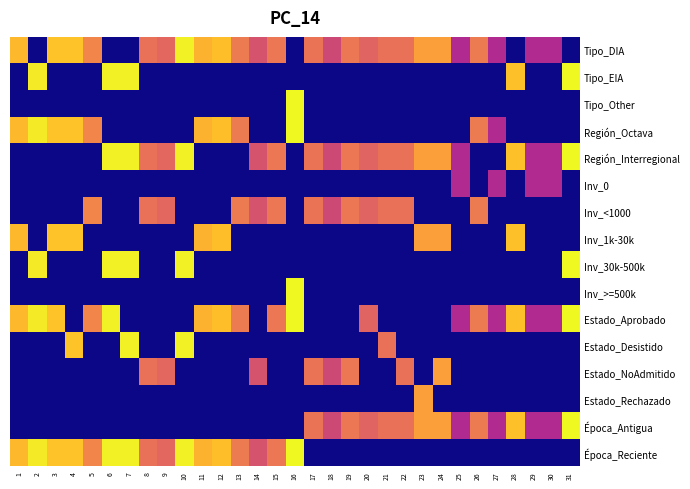

Reading left to right, what are all the values shown in this chart?

Tipo_DIA: 1=0.9	2=0.0	3=0.9	4=0.9	5=0.7	6=0.0	7=0.0	8=0.6	9=0.6	10=1.0	11=0.8	12=0.9	13=0.7	14=0.5	15=0.7	16=0.0	17=0.6	18=0.5	19=0.7	20=0.6	21=0.6	22=0.6	23=0.8	24=0.8	25=0.4	26=0.7	27=0.4	28=0.0	29=0.4	30=0.4	31=0.0
Tipo_EIA: 1=0.0	2=1.0	3=0.0	4=0.0	5=0.0	6=1.0	7=1.0	8=0.0	9=0.0	10=0.0	11=0.0	12=0.0	13=0.0	14=0.0	15=0.0	16=0.0	17=0.0	18=0.0	19=0.0	20=0.0	21=0.0	22=0.0	23=0.0	24=0.0	25=0.0	26=0.0	27=0.0	28=0.9	29=0.0	30=0.0	31=1.0
Tipo_Other: 1=0.0	2=0.0	3=0.0	4=0.0	5=0.0	6=0.0	7=0.0	8=0.0	9=0.0	10=0.0	11=0.0	12=0.0	13=0.0	14=0.0	15=0.0	16=1.0	17=0.0	18=0.0	19=0.0	20=0.0	21=0.0	22=0.0	23=0.0	24=0.0	25=0.0	26=0.0	27=0.0	28=0.0	29=0.0	30=0.0	31=0.0
Región_Octava: 1=0.9	2=1.0	3=0.9	4=0.9	5=0.7	6=0.0	7=0.0	8=0.0	9=0.0	10=0.0	11=0.8	12=0.9	13=0.7	14=0.0	15=0.0	16=1.0	17=0.0	18=0.0	19=0.0	20=0.0	21=0.0	22=0.0	23=0.0	24=0.0	25=0.0	26=0.7	27=0.4	28=0.0	29=0.0	30=0.0	31=0.0
Región_Interregional: 1=0.0	2=0.0	3=0.0	4=0.0	5=0.0	6=1.0	7=1.0	8=0.6	9=0.6	10=1.0	11=0.0	12=0.0	13=0.0	14=0.5	15=0.7	16=0.0	17=0.6	18=0.5	19=0.7	20=0.6	21=0.6	22=0.6	23=0.8	24=0.8	25=0.4	26=0.0	27=0.0	28=0.9	29=0.4	30=0.4	31=1.0
Inv_0: 1=0.0	2=0.0	3=0.0	4=0.0	5=0.0	6=0.0	7=0.0	8=0.0	9=0.0	10=0.0	11=0.0	12=0.0	13=0.0	14=0.0	15=0.0	16=0.0	17=0.0	18=0.0	19=0.0	20=0.0	21=0.0	22=0.0	23=0.0	24=0.0	25=0.4	26=0.0	27=0.4	28=0.0	29=0.4	30=0.4	31=0.0
Inv_<1000: 1=0.0	2=0.0	3=0.0	4=0.0	5=0.7	6=0.0	7=0.0	8=0.6	9=0.6	10=0.0	11=0.0	12=0.0	13=0.7	14=0.5	15=0.7	16=0.0	17=0.6	18=0.5	19=0.7	20=0.6	21=0.6	22=0.6	23=0.0	24=0.0	25=0.0	26=0.7	27=0.0	28=0.0	29=0.0	30=0.0	31=0.0
Inv_1k-30k: 1=0.9	2=0.0	3=0.9	4=0.9	5=0.0	6=0.0	7=0.0	8=0.0	9=0.0	10=0.0	11=0.8	12=0.9	13=0.0	14=0.0	15=0.0	16=0.0	17=0.0	18=0.0	19=0.0	20=0.0	21=0.0	22=0.0	23=0.8	24=0.8	25=0.0	26=0.0	27=0.0	28=0.9	29=0.0	30=0.0	31=0.0
Inv_30k-500k: 1=0.0	2=1.0	3=0.0	4=0.0	5=0.0	6=1.0	7=1.0	8=0.0	9=0.0	10=1.0	11=0.0	12=0.0	13=0.0	14=0.0	15=0.0	16=0.0	17=0.0	18=0.0	19=0.0	20=0.0	21=0.0	22=0.0	23=0.0	24=0.0	25=0.0	26=0.0	27=0.0	28=0.0	29=0.0	30=0.0	31=1.0
Inv_>=500k: 1=0.0	2=0.0	3=0.0	4=0.0	5=0.0	6=0.0	7=0.0	8=0.0	9=0.0	10=0.0	11=0.0	12=0.0	13=0.0	14=0.0	15=0.0	16=1.0	17=0.0	18=0.0	19=0.0	20=0.0	21=0.0	22=0.0	23=0.0	24=0.0	25=0.0	26=0.0	27=0.0	28=0.0	29=0.0	30=0.0	31=0.0
Estado_Aprobado: 1=0.9	2=1.0	3=0.9	4=0.0	5=0.7	6=1.0	7=0.0	8=0.0	9=0.0	10=0.0	11=0.8	12=0.9	13=0.7	14=0.0	15=0.7	16=1.0	17=0.0	18=0.0	19=0.0	20=0.6	21=0.0	22=0.0	23=0.0	24=0.0	25=0.4	26=0.7	27=0.4	28=0.9	29=0.4	30=0.4	31=1.0
Estado_Desistido: 1=0.0	2=0.0	3=0.0	4=0.9	5=0.0	6=0.0	7=1.0	8=0.0	9=0.0	10=1.0	11=0.0	12=0.0	13=0.0	14=0.0	15=0.0	16=0.0	17=0.0	18=0.0	19=0.0	20=0.0	21=0.6	22=0.0	23=0.0	24=0.0	25=0.0	26=0.0	27=0.0	28=0.0	29=0.0	30=0.0	31=0.0
Estado_NoAdmitido: 1=0.0	2=0.0	3=0.0	4=0.0	5=0.0	6=0.0	7=0.0	8=0.6	9=0.6	10=0.0	11=0.0	12=0.0	13=0.0	14=0.5	15=0.0	16=0.0	17=0.6	18=0.5	19=0.7	20=0.0	21=0.0	22=0.6	23=0.0	24=0.8	25=0.0	26=0.0	27=0.0	28=0.0	29=0.0	30=0.0	31=0.0
Estado_Rechazado: 1=0.0	2=0.0	3=0.0	4=0.0	5=0.0	6=0.0	7=0.0	8=0.0	9=0.0	10=0.0	11=0.0	12=0.0	13=0.0	14=0.0	15=0.0	16=0.0	17=0.0	18=0.0	19=0.0	20=0.0	21=0.0	22=0.0	23=0.8	24=0.0	25=0.0	26=0.0	27=0.0	28=0.0	29=0.0	30=0.0	31=0.0
Época_Antigua: 1=0.0	2=0.0	3=0.0	4=0.0	5=0.0	6=0.0	7=0.0	8=0.0	9=0.0	10=0.0	11=0.0	12=0.0	13=0.0	14=0.0	15=0.0	16=0.0	17=0.6	18=0.5	19=0.7	20=0.6	21=0.6	22=0.6	23=0.8	24=0.8	25=0.4	26=0.7	27=0.4	28=0.9	29=0.4	30=0.4	31=1.0
Época_Reciente: 1=0.9	2=1.0	3=0.9	4=0.9	5=0.7	6=1.0	7=1.0	8=0.6	9=0.6	10=1.0	11=0.8	12=0.9	13=0.7	14=0.5	15=0.7	16=1.0	17=0.0	18=0.0	19=0.0	20=0.0	21=0.0	22=0.0	23=0.0	24=0.0	25=0.0	26=0.0	27=0.0	28=0.0	29=0.0	30=0.0	31=0.0